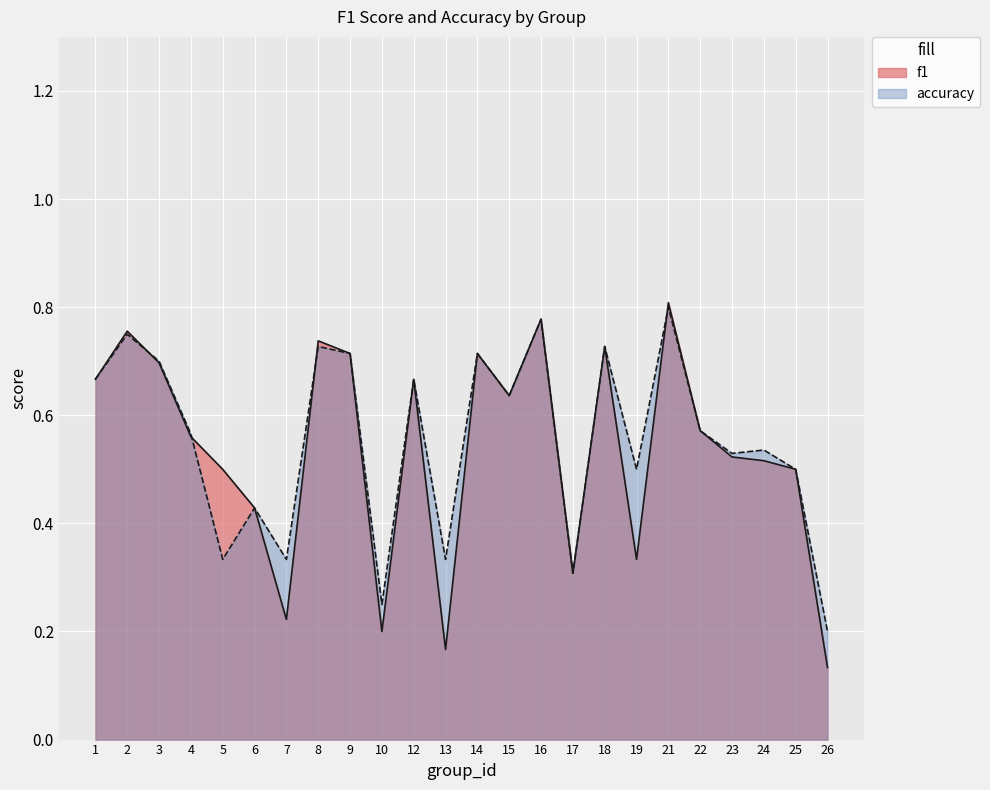

How many lines are shown in the chart?

2